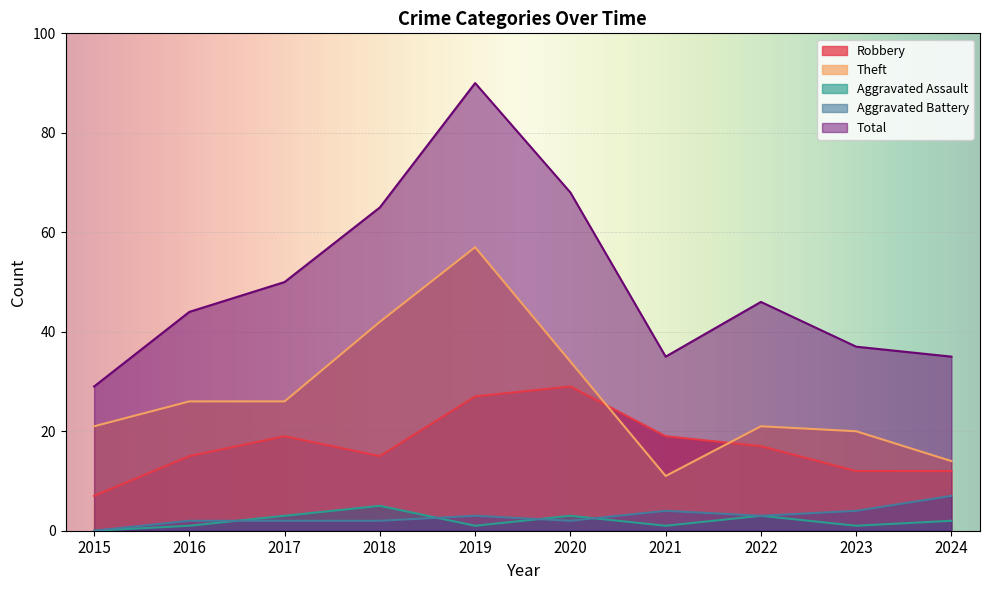

List the labels in order of Aggravated Battery value, smallest first.

2015, 2016, 2017, 2018, 2020, 2019, 2022, 2021, 2023, 2024